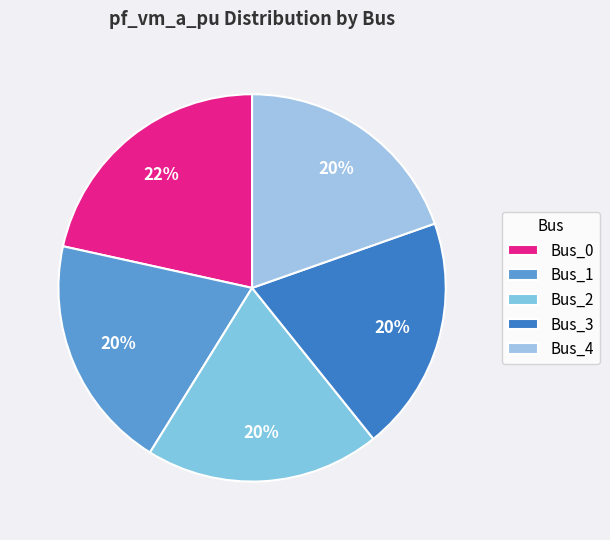

Do Bus_2 and Bus_4 together represent more than half of the pie?

No